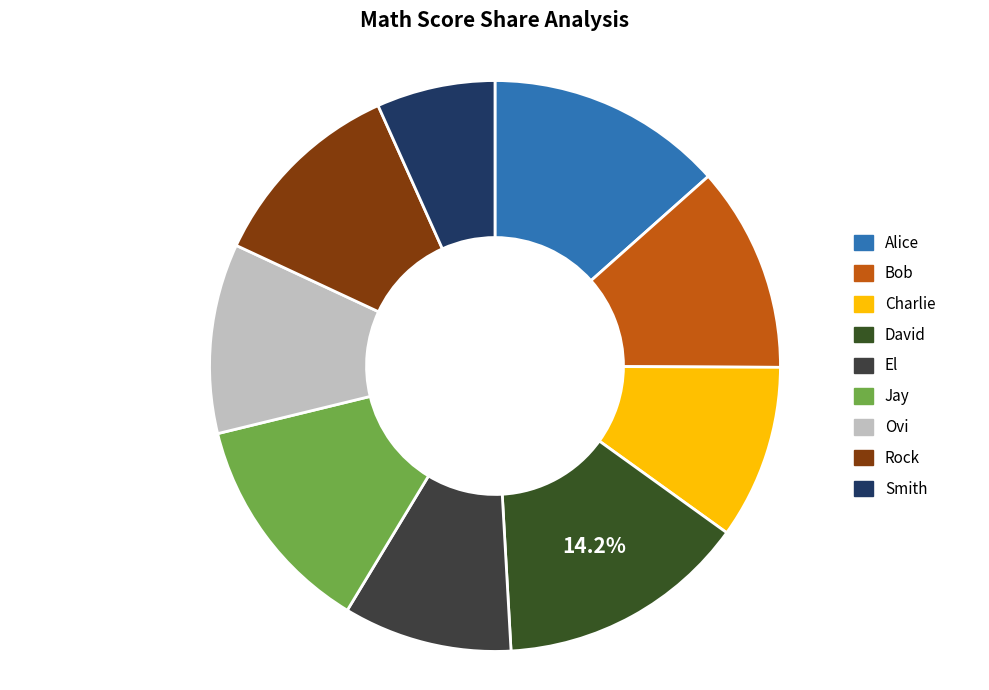

What is the ratio of the value at Alice to the value at Ovi?

1.2